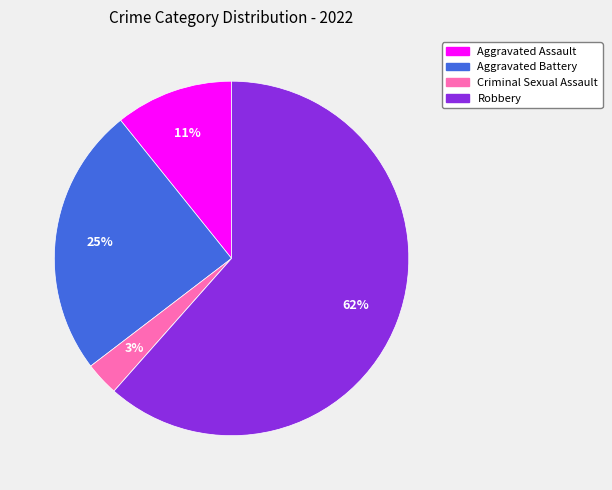

Is there a majority slice in this chart?

Yes